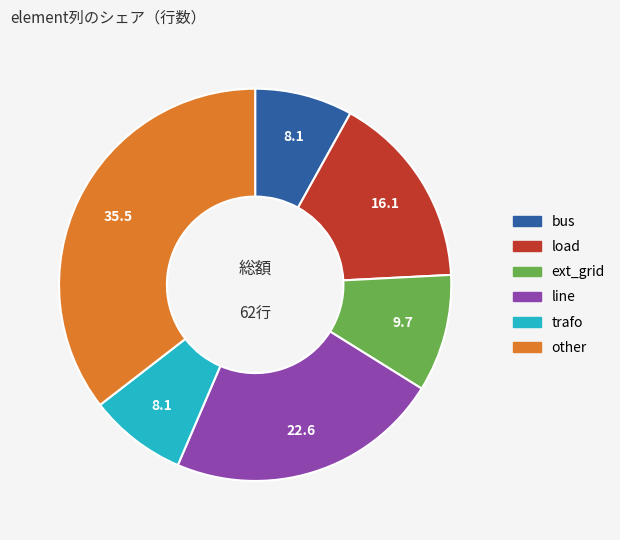

Combined, do other and trafo account for over 50%?

No